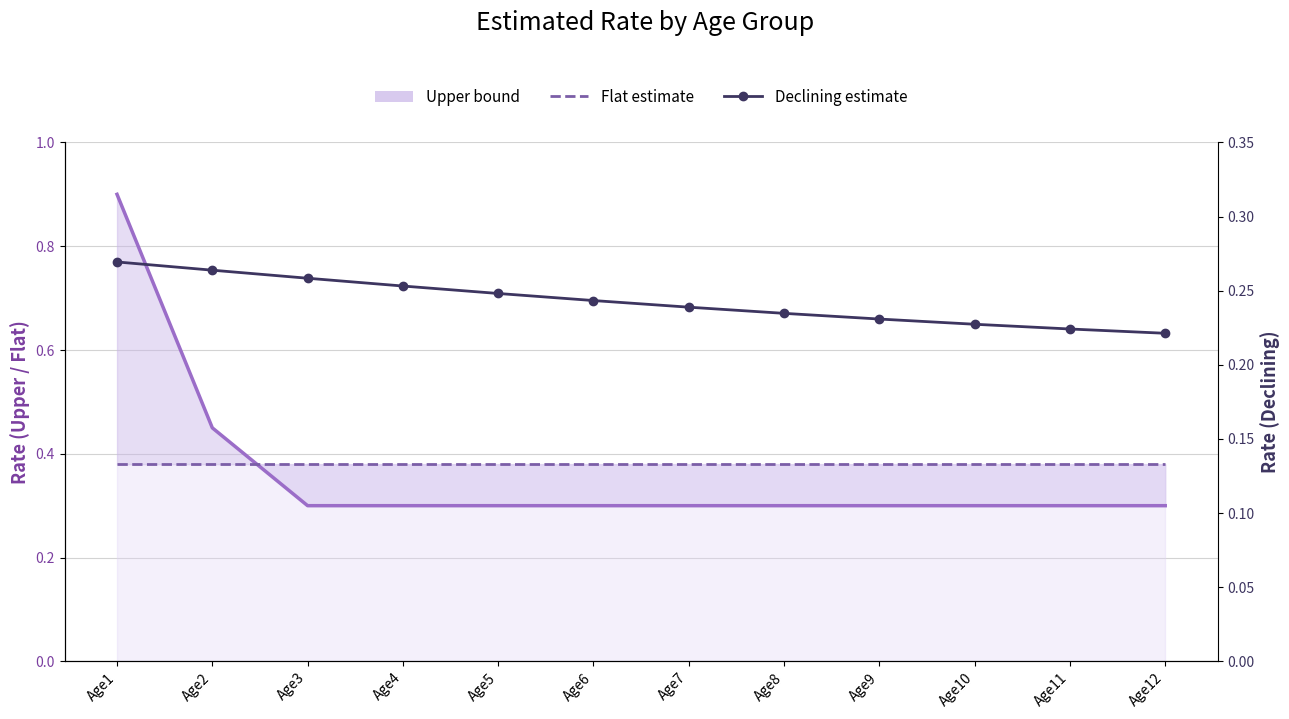

Which series has the widest spread of values?

Upper bound line